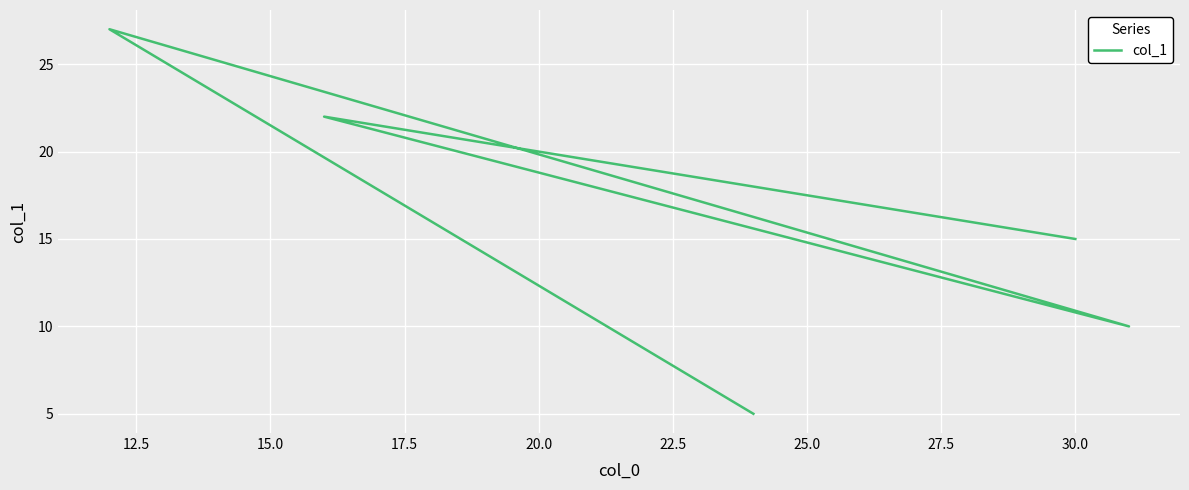

What is the change in value from 12.5 to 15.0?

-12